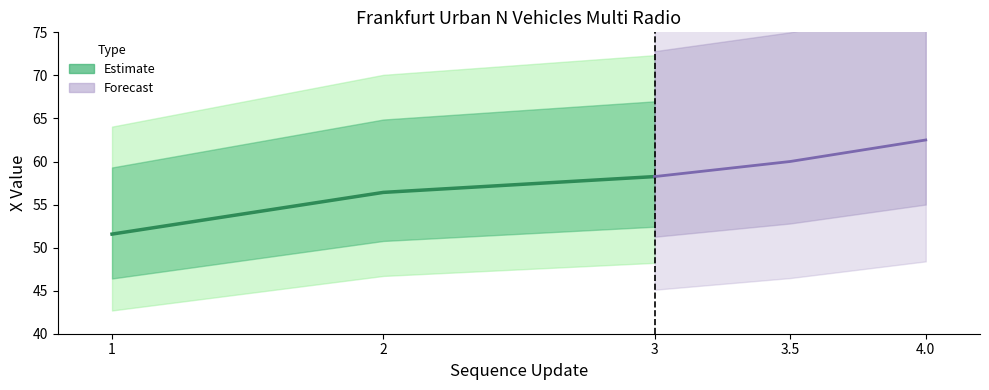

The value at 1 is 51.6. True or false?

True